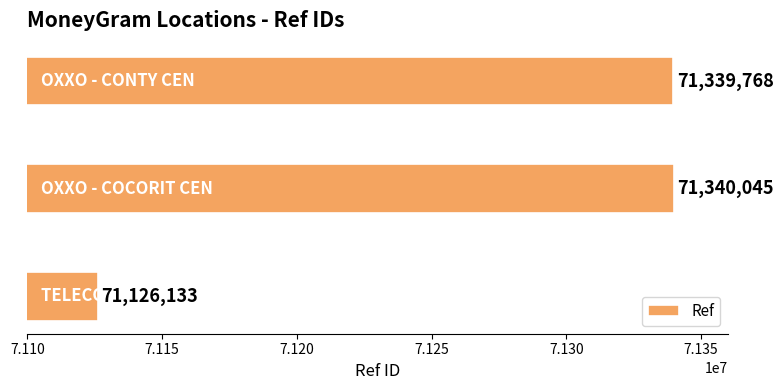

What is the sum of all values?

213805946